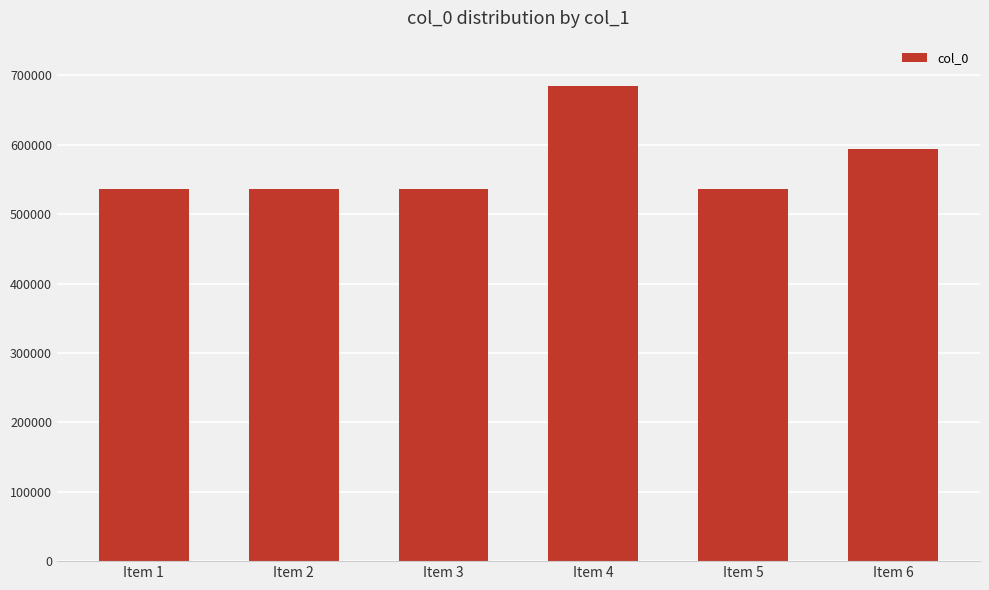

What is the difference between the second highest and second lowest values?

58025